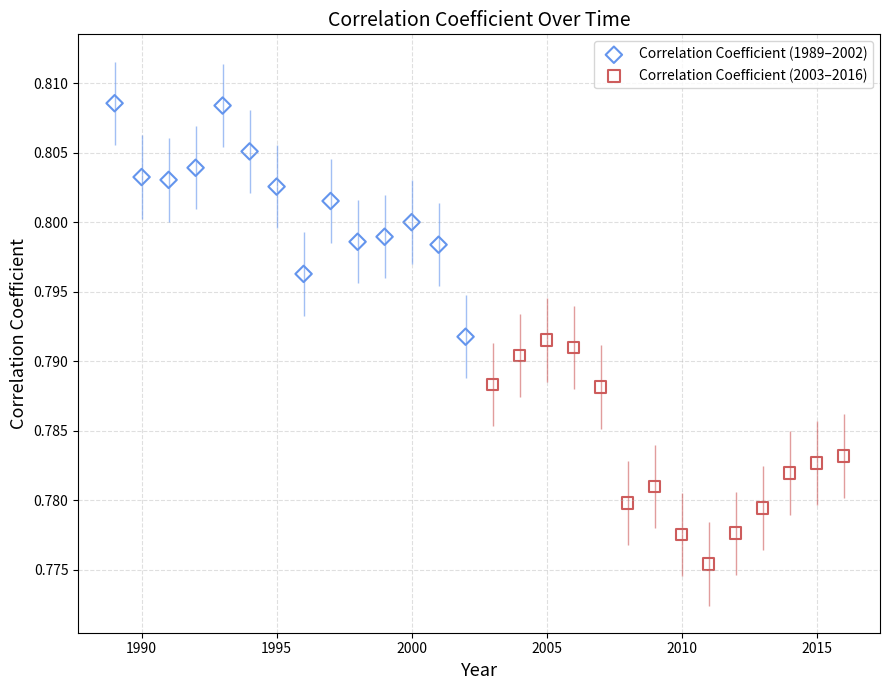

What are all the series names shown in the legend?

Correlation Coefficient (1989–2002), Correlation Coefficient (2003–2016)